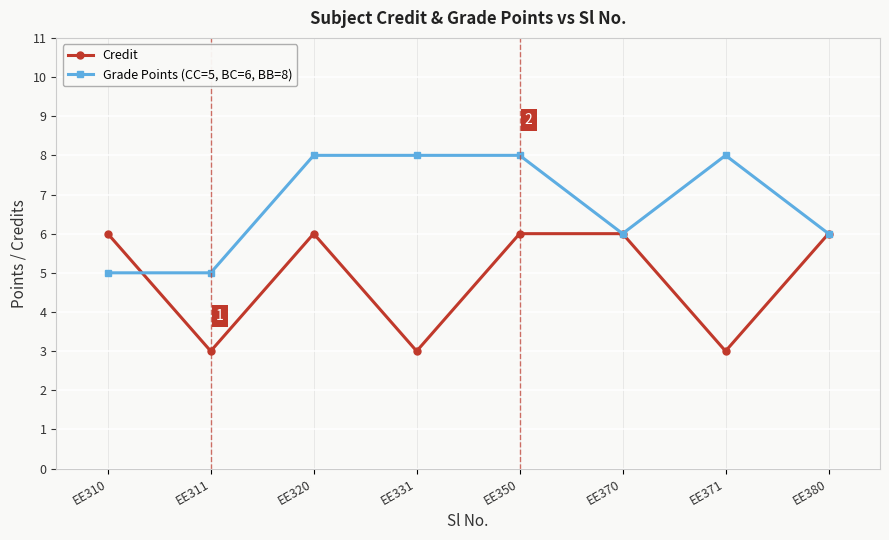

True or false: Grade Points (CC=5, BC=6, BB=8) and Credit intersect in this chart.

True